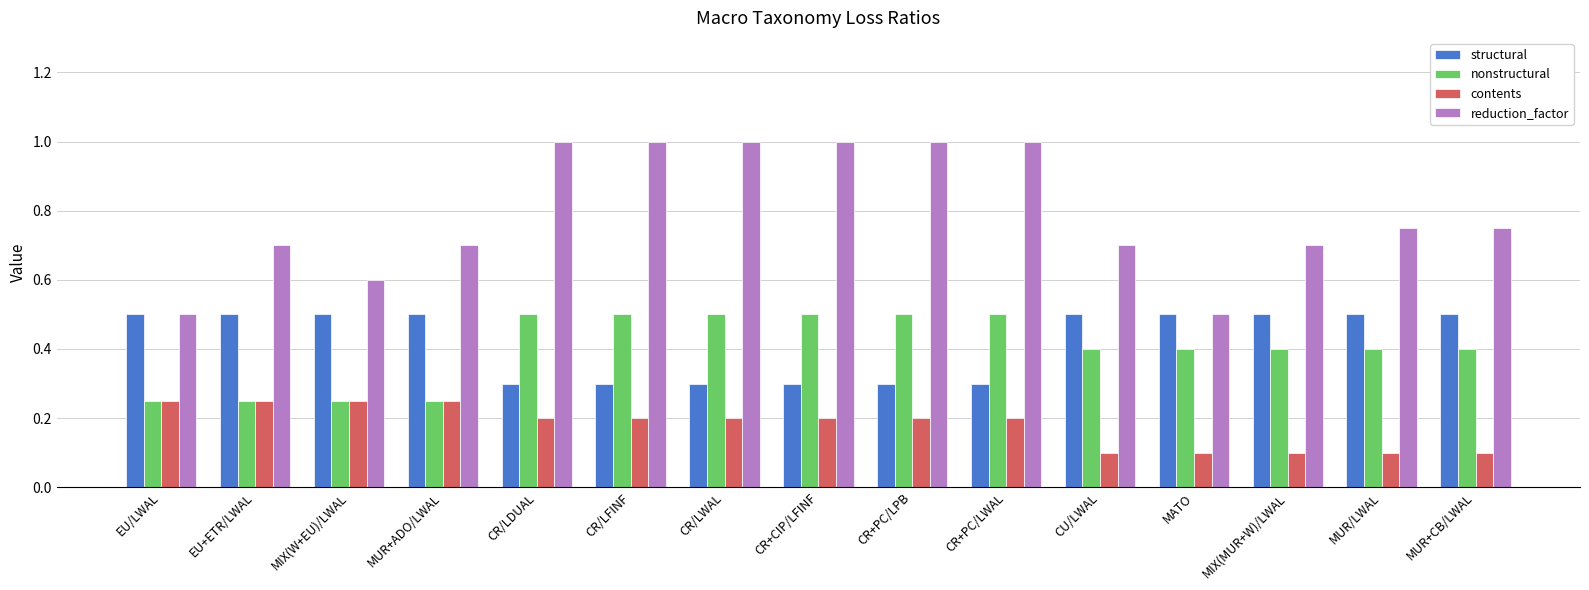

What is the minimum value for structural?

0.3